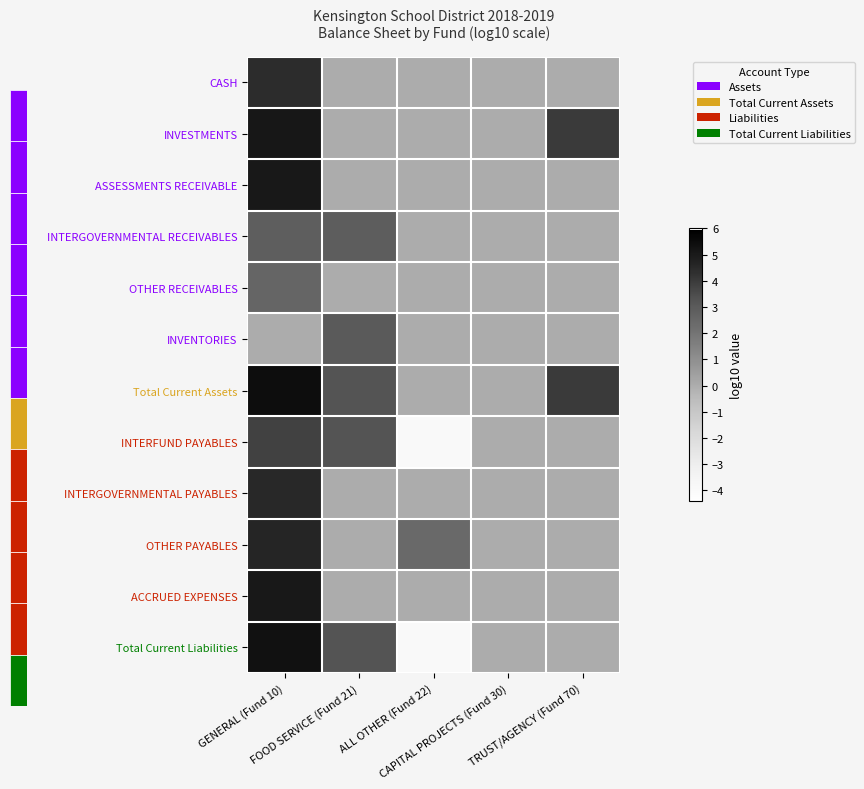

Reading left to right, extract all data points from this chart.

CASH: GENERAL (Fund 10)=4.4	FOOD SERVICE (Fund 21)=0.0	ALL OTHER (Fund 22)=0.0	CAPITAL PROJECTS (Fund 30)=0.0	TRUST/AGENCY (Fund 70)=0.0
INVESTMENTS: GENERAL (Fund 10)=5.1	FOOD SERVICE (Fund 21)=0.0	ALL OTHER (Fund 22)=0.0	CAPITAL PROJECTS (Fund 30)=0.0	TRUST/AGENCY (Fund 70)=4.0
ASSESSMENTS RECEIVABLE: GENERAL (Fund 10)=5.1	FOOD SERVICE (Fund 21)=0.0	ALL OTHER (Fund 22)=0.0	CAPITAL PROJECTS (Fund 30)=0.0	TRUST/AGENCY (Fund 70)=0.0
INTERGOVERNMENTAL RECEIVABLES: GENERAL (Fund 10)=2.9	FOOD SERVICE (Fund 21)=2.9	ALL OTHER (Fund 22)=0.0	CAPITAL PROJECTS (Fund 30)=0.0	TRUST/AGENCY (Fund 70)=0.0
OTHER RECEIVABLES: GENERAL (Fund 10)=2.6	FOOD SERVICE (Fund 21)=0.0	ALL OTHER (Fund 22)=0.0	CAPITAL PROJECTS (Fund 30)=0.0	TRUST/AGENCY (Fund 70)=0.0
INVENTORIES: GENERAL (Fund 10)=0.0	FOOD SERVICE (Fund 21)=3.0	ALL OTHER (Fund 22)=0.0	CAPITAL PROJECTS (Fund 30)=0.0	TRUST/AGENCY (Fund 70)=0.0
Total Current Assets: GENERAL (Fund 10)=5.4	FOOD SERVICE (Fund 21)=3.2	ALL OTHER (Fund 22)=0.0	CAPITAL PROJECTS (Fund 30)=0.0	TRUST/AGENCY (Fund 70)=4.0
INTERFUND PAYABLES: GENERAL (Fund 10)=3.8	FOOD SERVICE (Fund 21)=3.2	ALL OTHER (Fund 22)=-3.9	CAPITAL PROJECTS (Fund 30)=0.0	TRUST/AGENCY (Fund 70)=0.0
INTERGOVERNMENTAL PAYABLES: GENERAL (Fund 10)=4.6	FOOD SERVICE (Fund 21)=0.0	ALL OTHER (Fund 22)=0.0	CAPITAL PROJECTS (Fund 30)=0.0	TRUST/AGENCY (Fund 70)=0.0
OTHER PAYABLES: GENERAL (Fund 10)=4.6	FOOD SERVICE (Fund 21)=0.0	ALL OTHER (Fund 22)=2.5	CAPITAL PROJECTS (Fund 30)=0.0	TRUST/AGENCY (Fund 70)=0.0
ACCRUED EXPENSES: GENERAL (Fund 10)=5.1	FOOD SERVICE (Fund 21)=0.0	ALL OTHER (Fund 22)=0.0	CAPITAL PROJECTS (Fund 30)=0.0	TRUST/AGENCY (Fund 70)=0.0
Total Current Liabilities: GENERAL (Fund 10)=5.3	FOOD SERVICE (Fund 21)=3.2	ALL OTHER (Fund 22)=-3.9	CAPITAL PROJECTS (Fund 30)=0.0	TRUST/AGENCY (Fund 70)=0.0